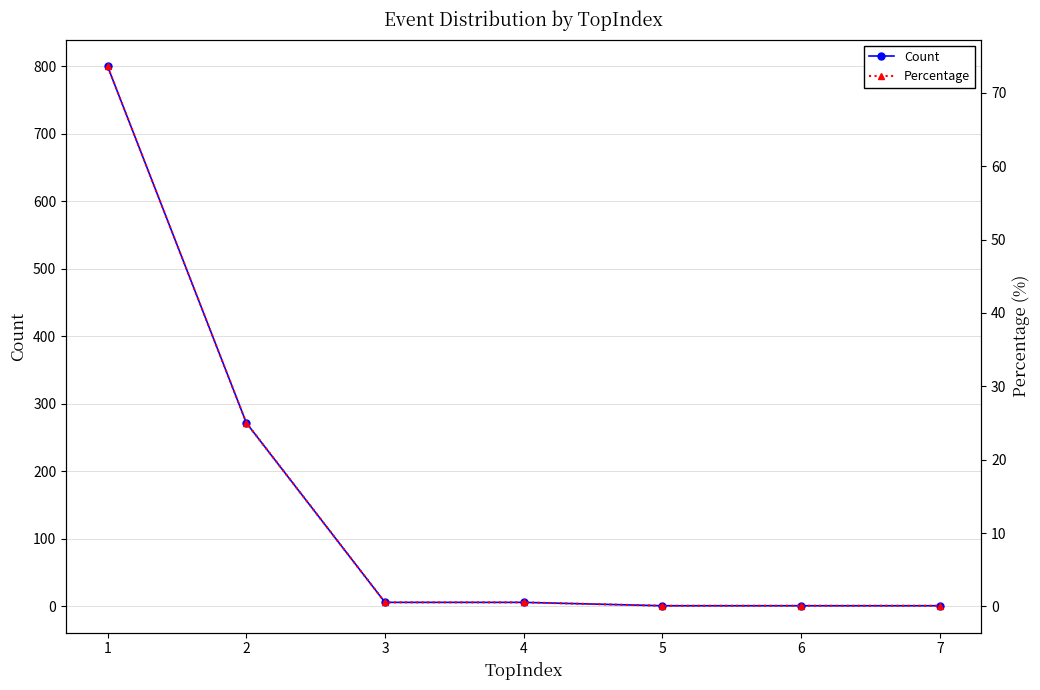

What is the maximum value for Count?

800